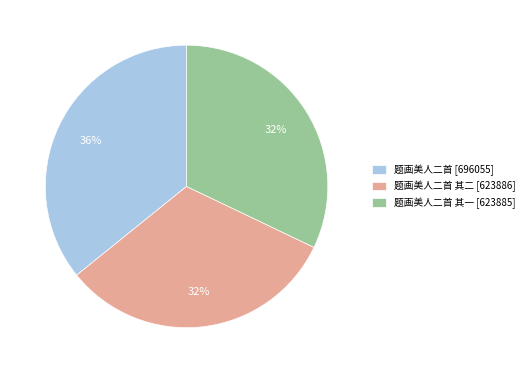

To the nearest percent, what percentage of the pie is 题画美人二首 [696055]?

36%